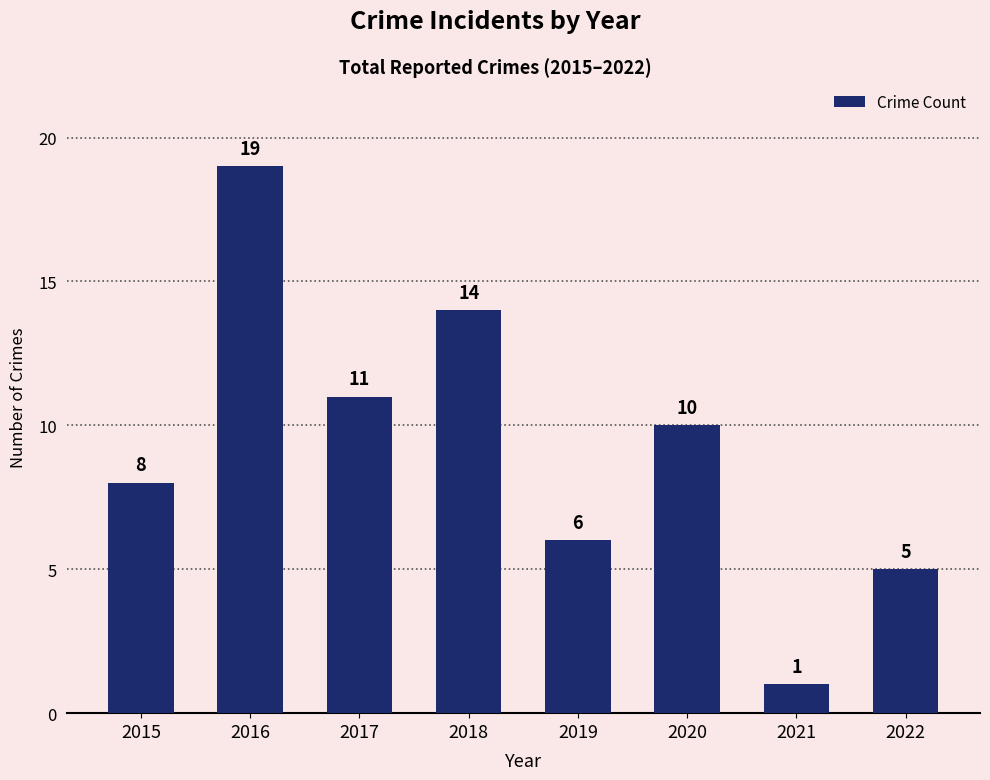

Rank the categories by value from lowest to highest.

2021, 2022, 2019, 2015, 2020, 2017, 2018, 2016